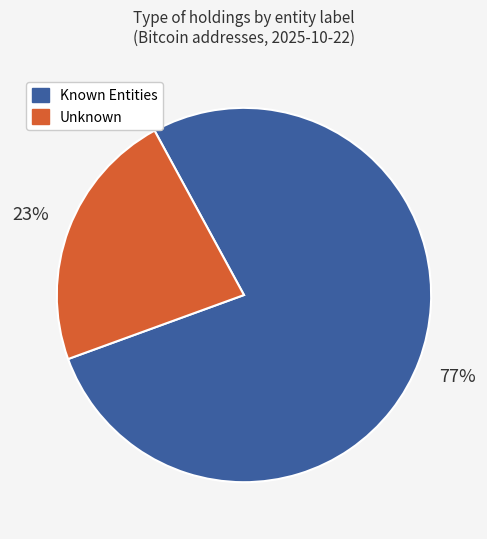

To the nearest percent, what is the average slice percentage?

50%